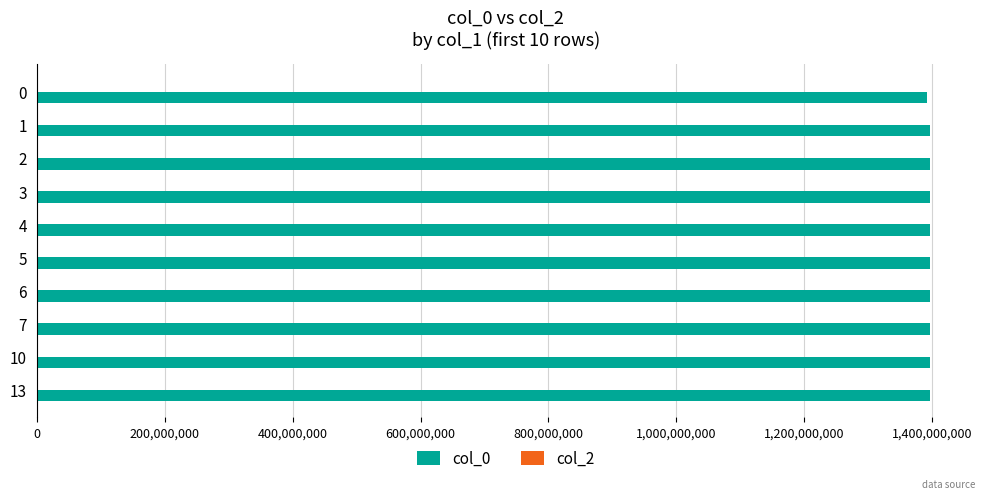

What is the sum of the values at 0 and 3?

2788389123